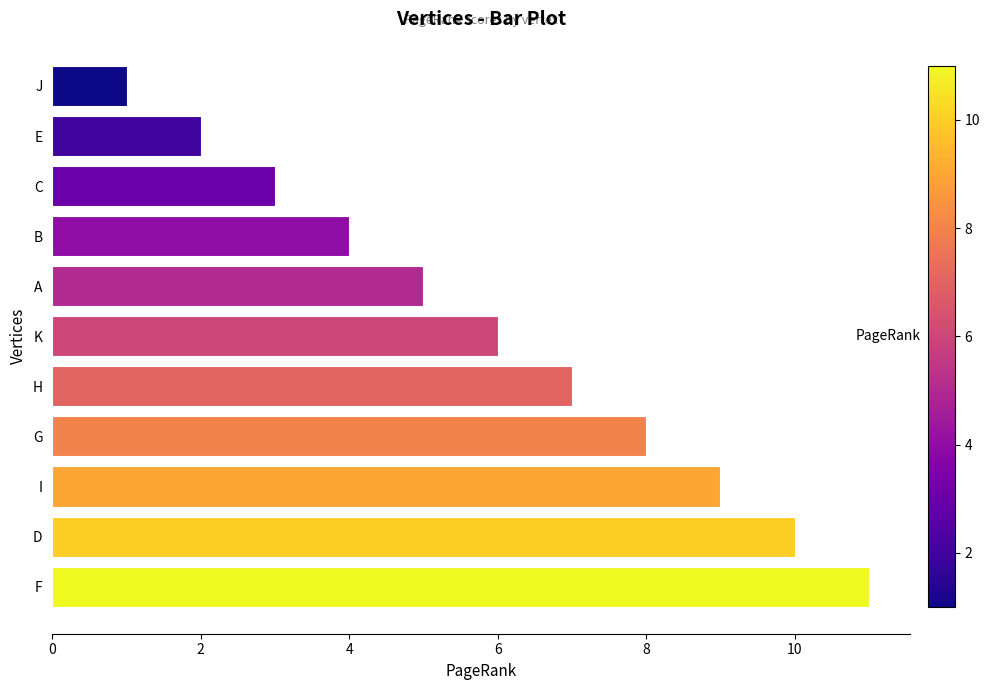

What is the change in value from F to H?

-4